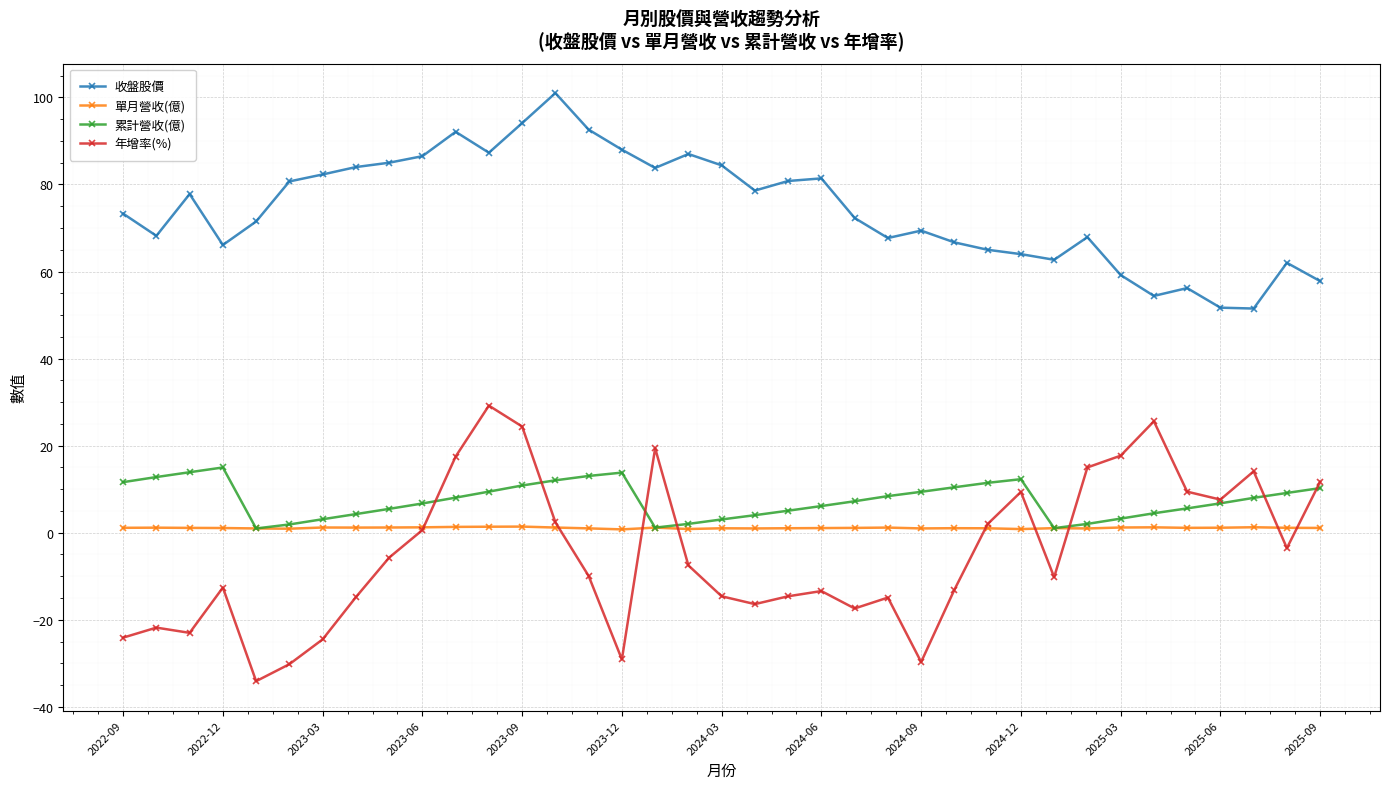

What is the highest value of the 累計營收(億) series?

15.0